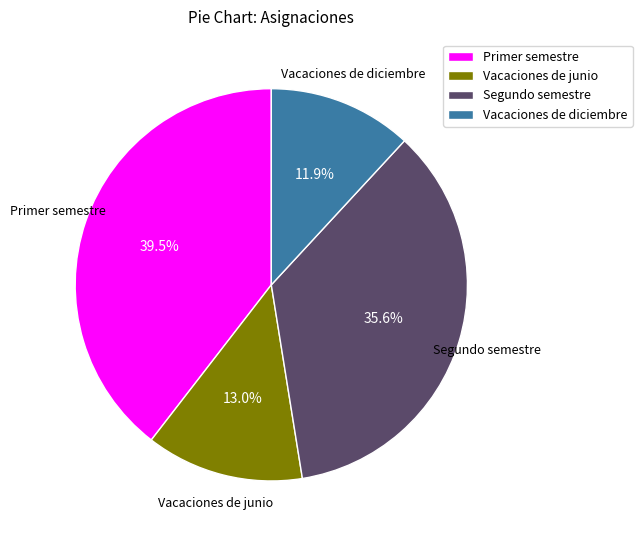

What percentage is NOT represented by Vacaciones de diciembre?

88.1%